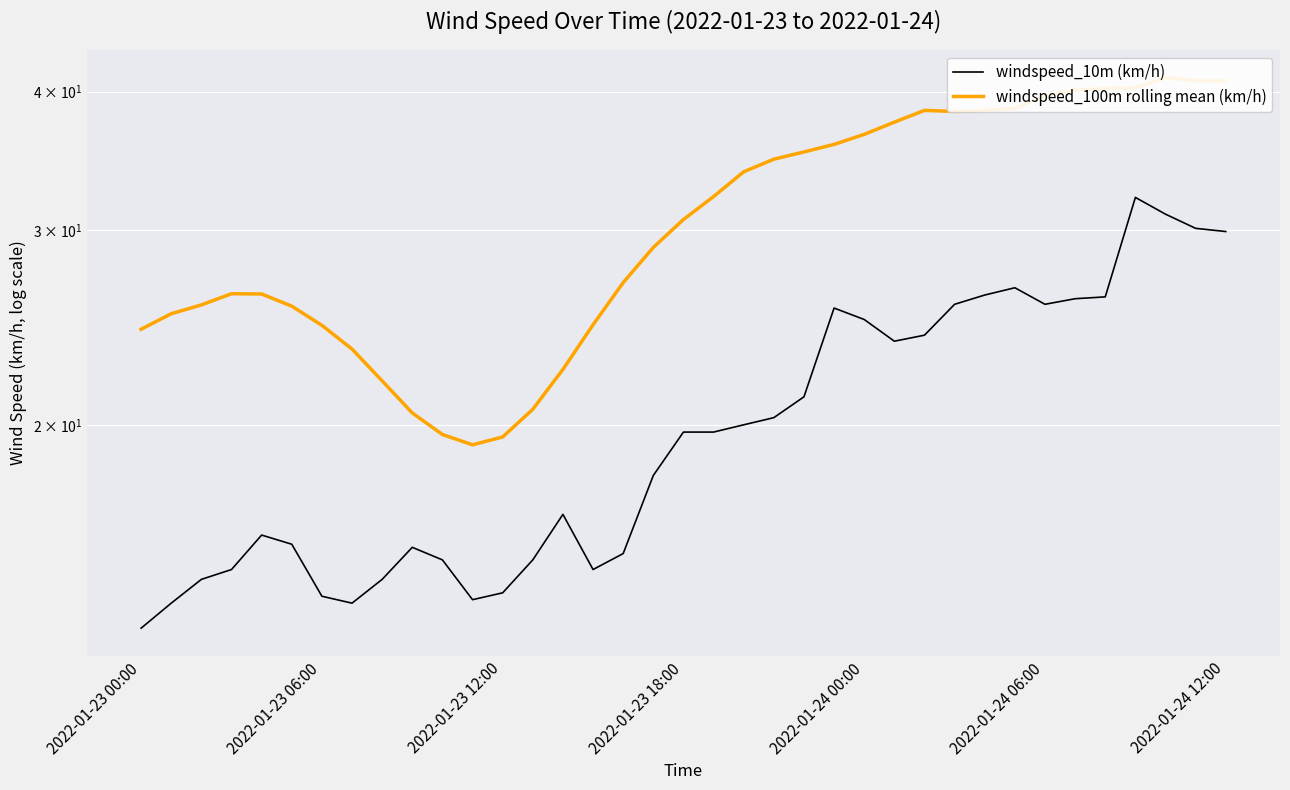

What is the average value of the windspeed_10m (km/h) series?

20.2